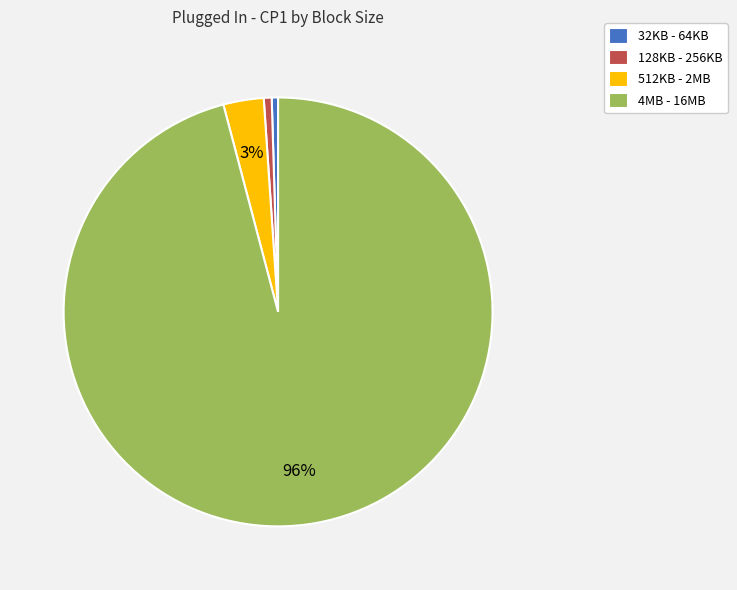

To the nearest percent, what is the average slice percentage?

25%